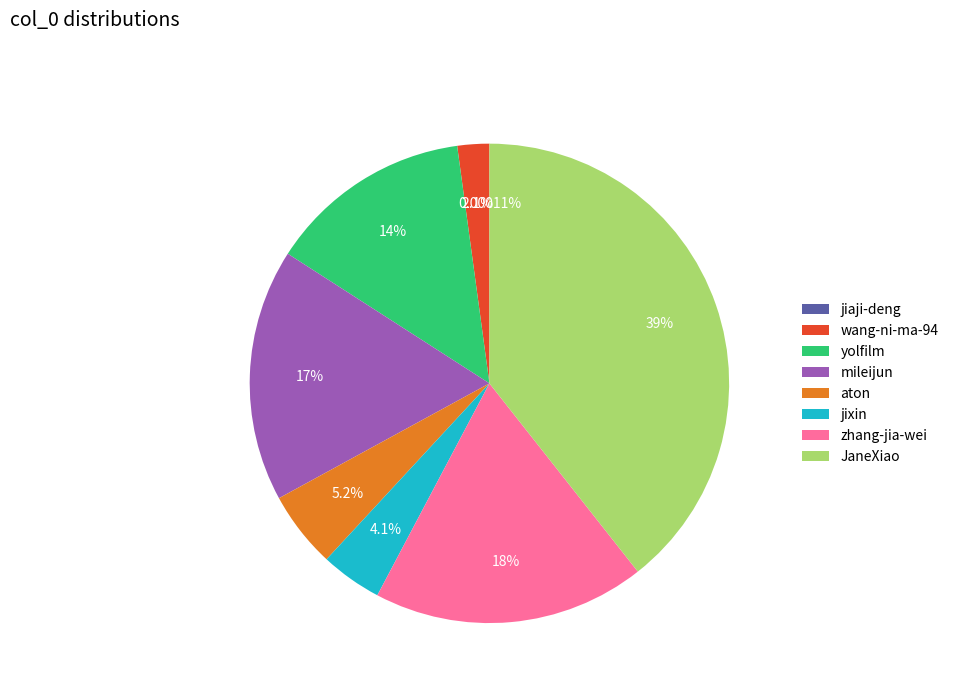

Is there a majority slice in this chart?

No